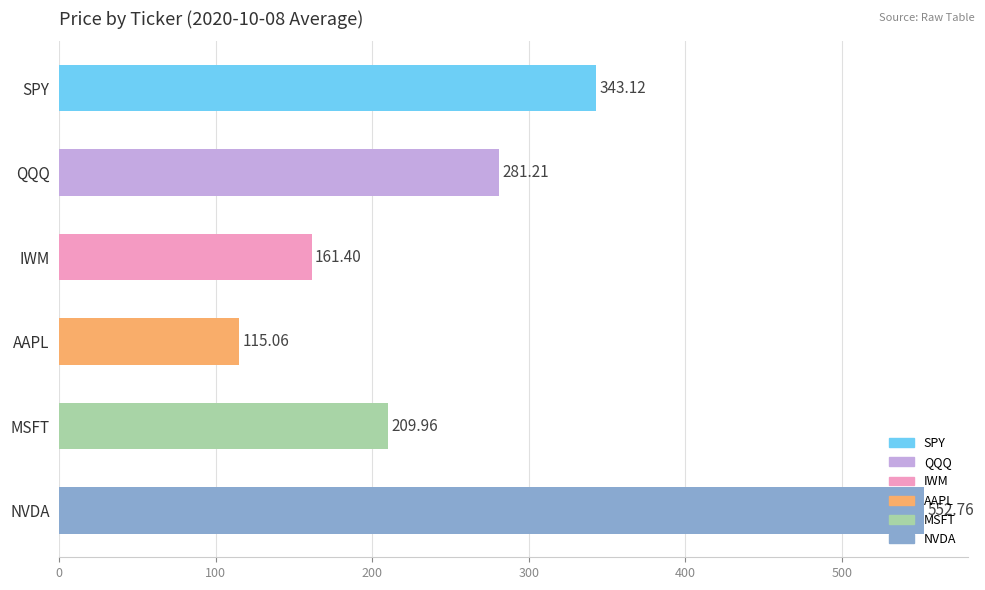

At which category does the chart reach its peak across all series?

NVDA